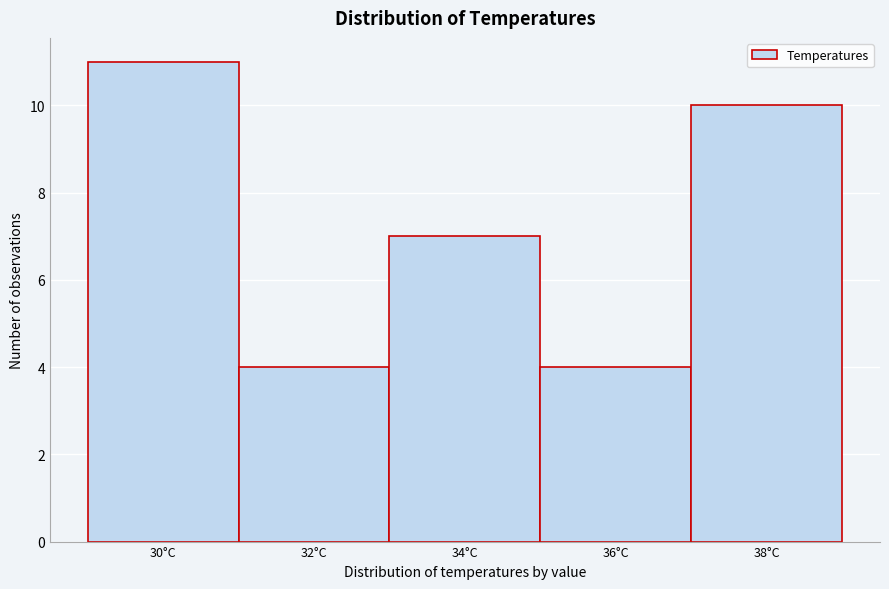

Reading right to left, list all the values displayed in this chart.

10	4	7	4	11